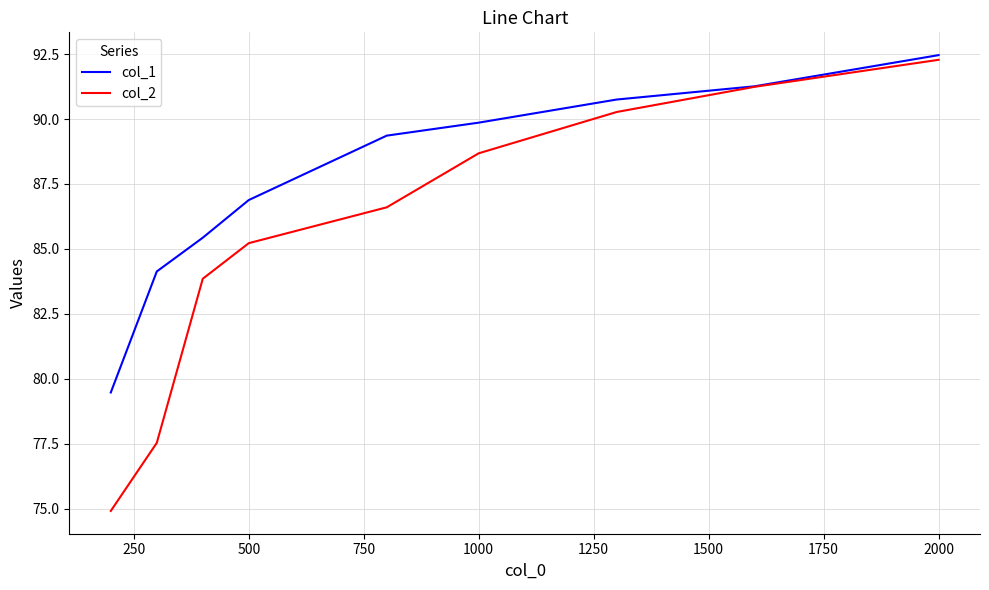

Which series has the largest total across all categories?

col_1